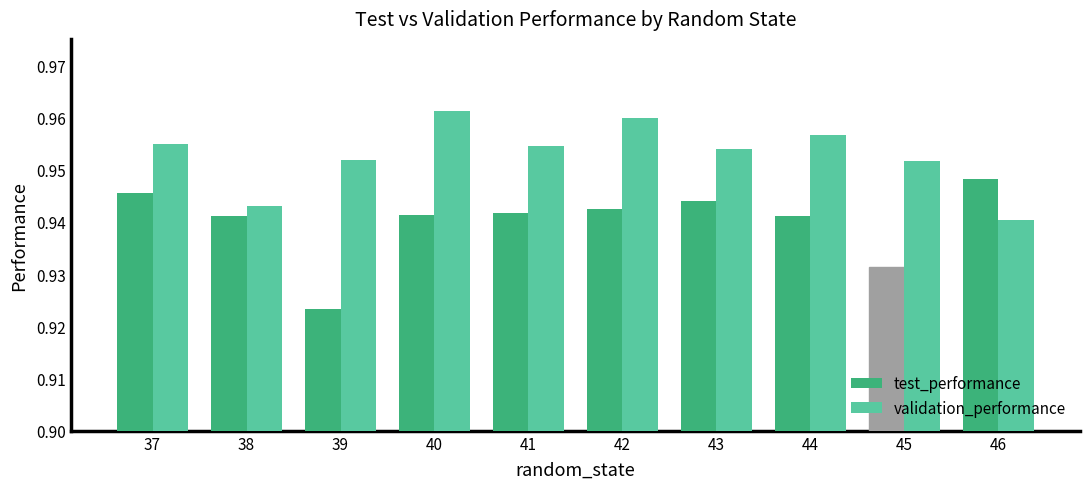

Count the test_performance values in the range 0 to 1.

10